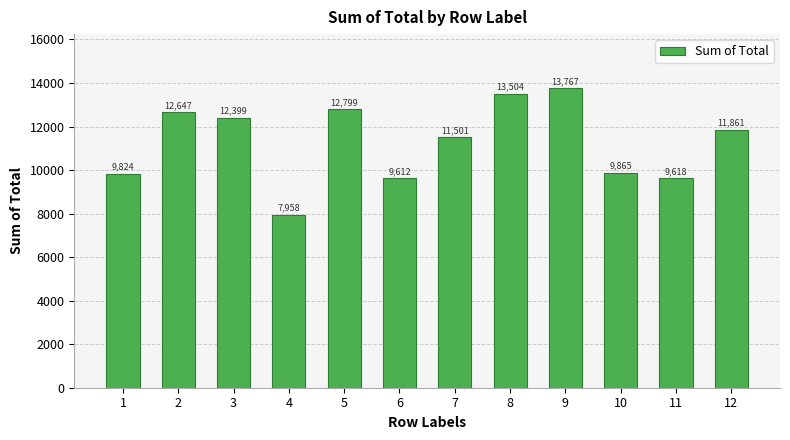

Approximately how many times larger is the value at 3 compared to 8?

0.9